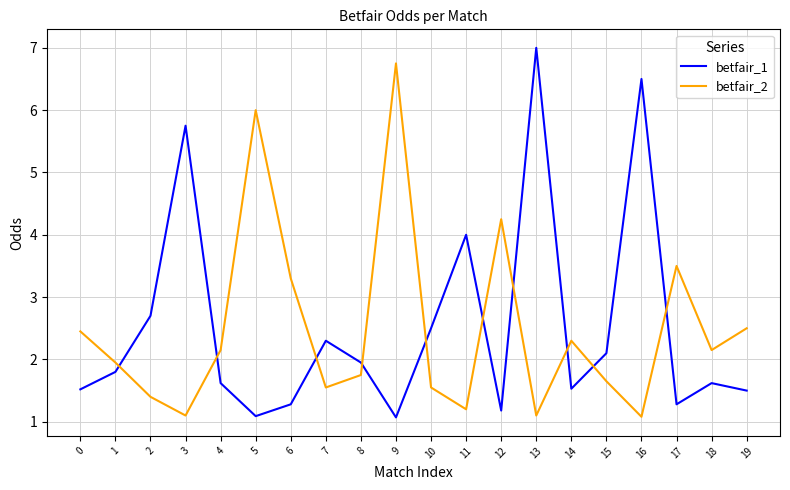

At 18, list the series in order from smallest to largest.

betfair_1, betfair_2